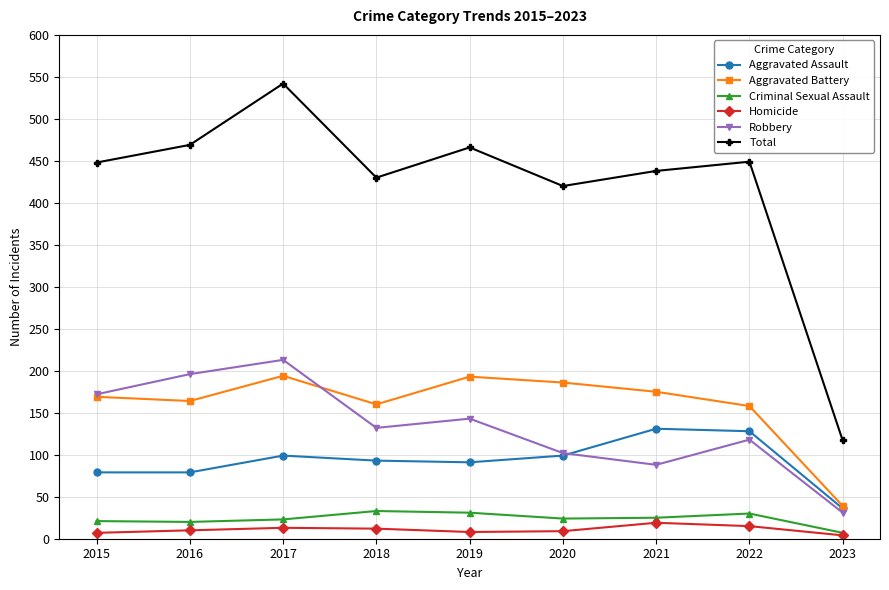

The Aggravated Battery series shows 193 at 2019. True or false?

True